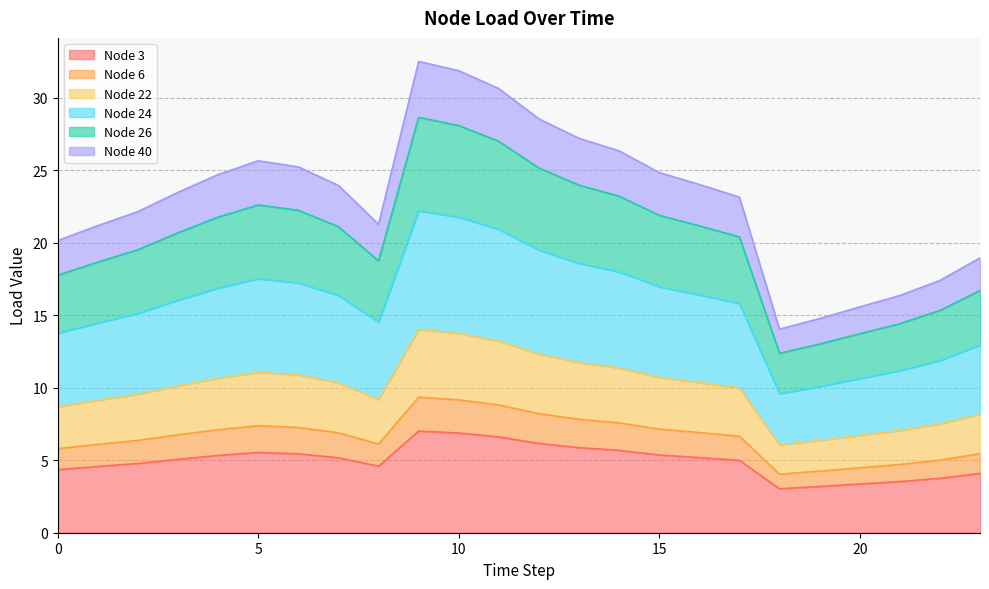

What is the minimum value for Node 3?

3.0